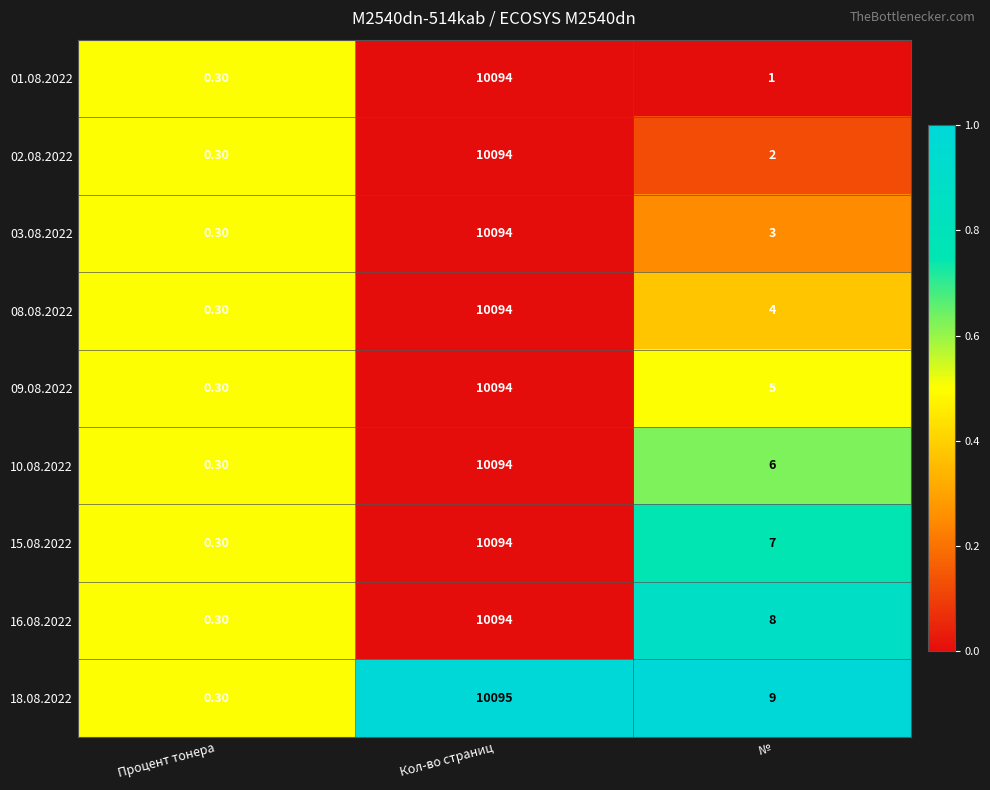

Rank the categories by 15.08.2022 value from lowest to highest.

Процент тонера, №, Кол-во страниц